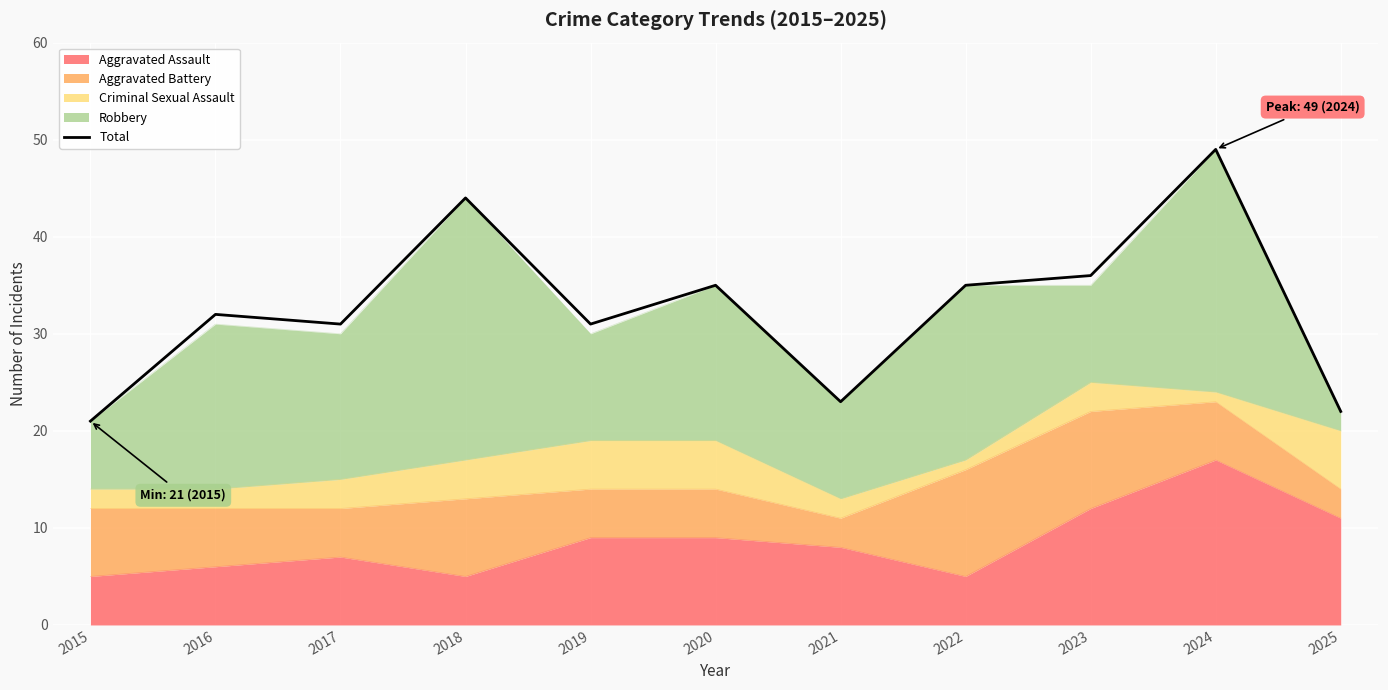

True or false: the data shows 35 at 2022.

True